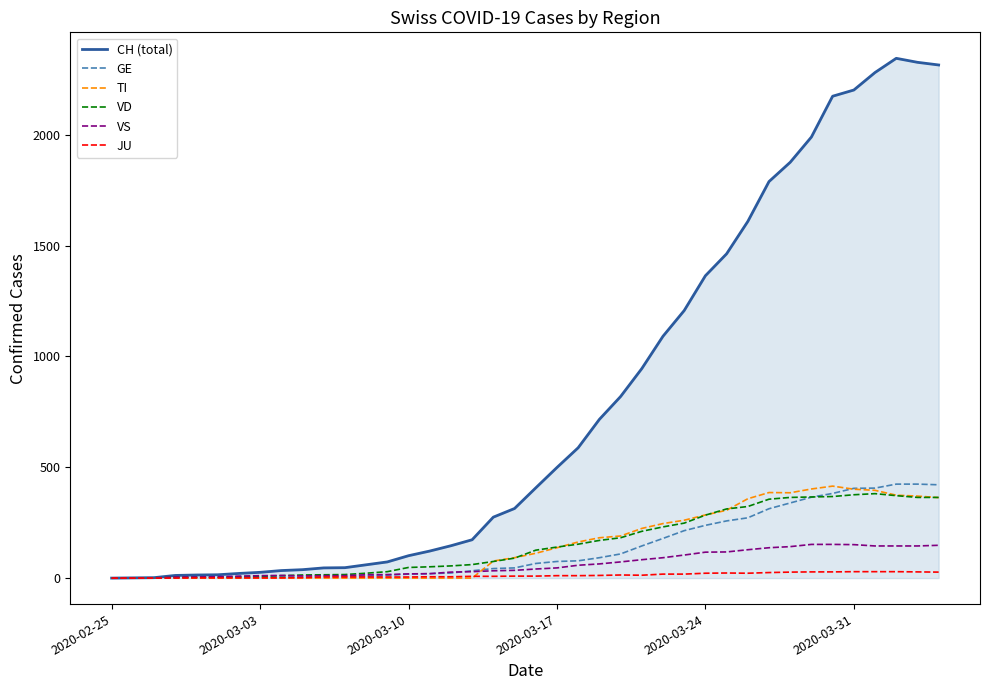

What is the greatest value displayed?

2345